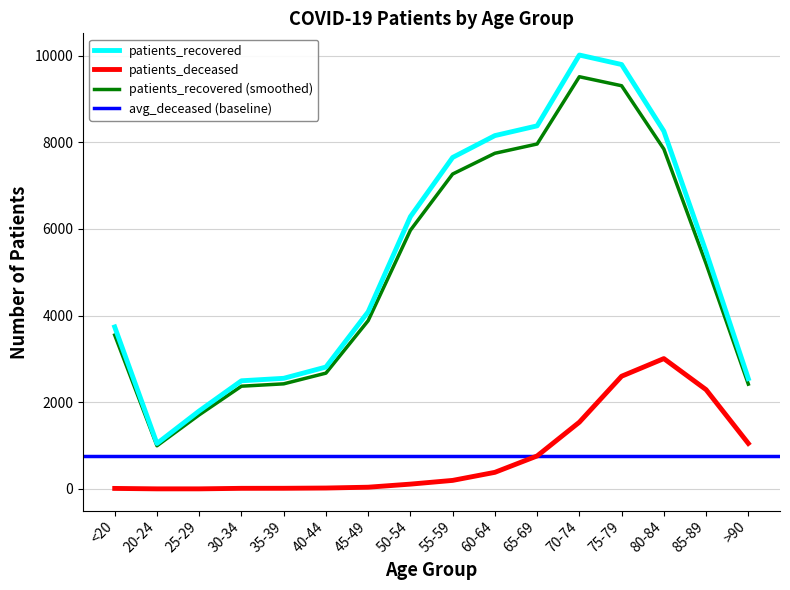

True or false: patients_recovered and patients_deceased intersect in this chart.

False